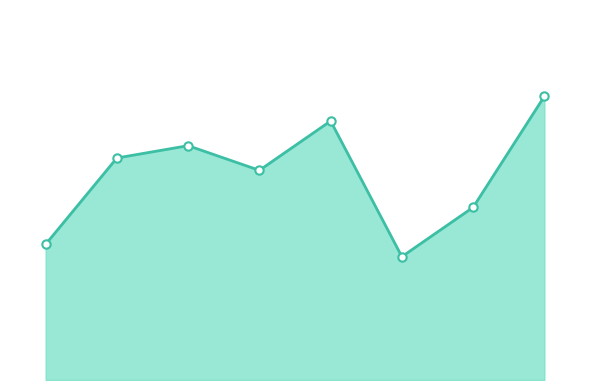

Which label corresponds to the smallest value in the chart?

5